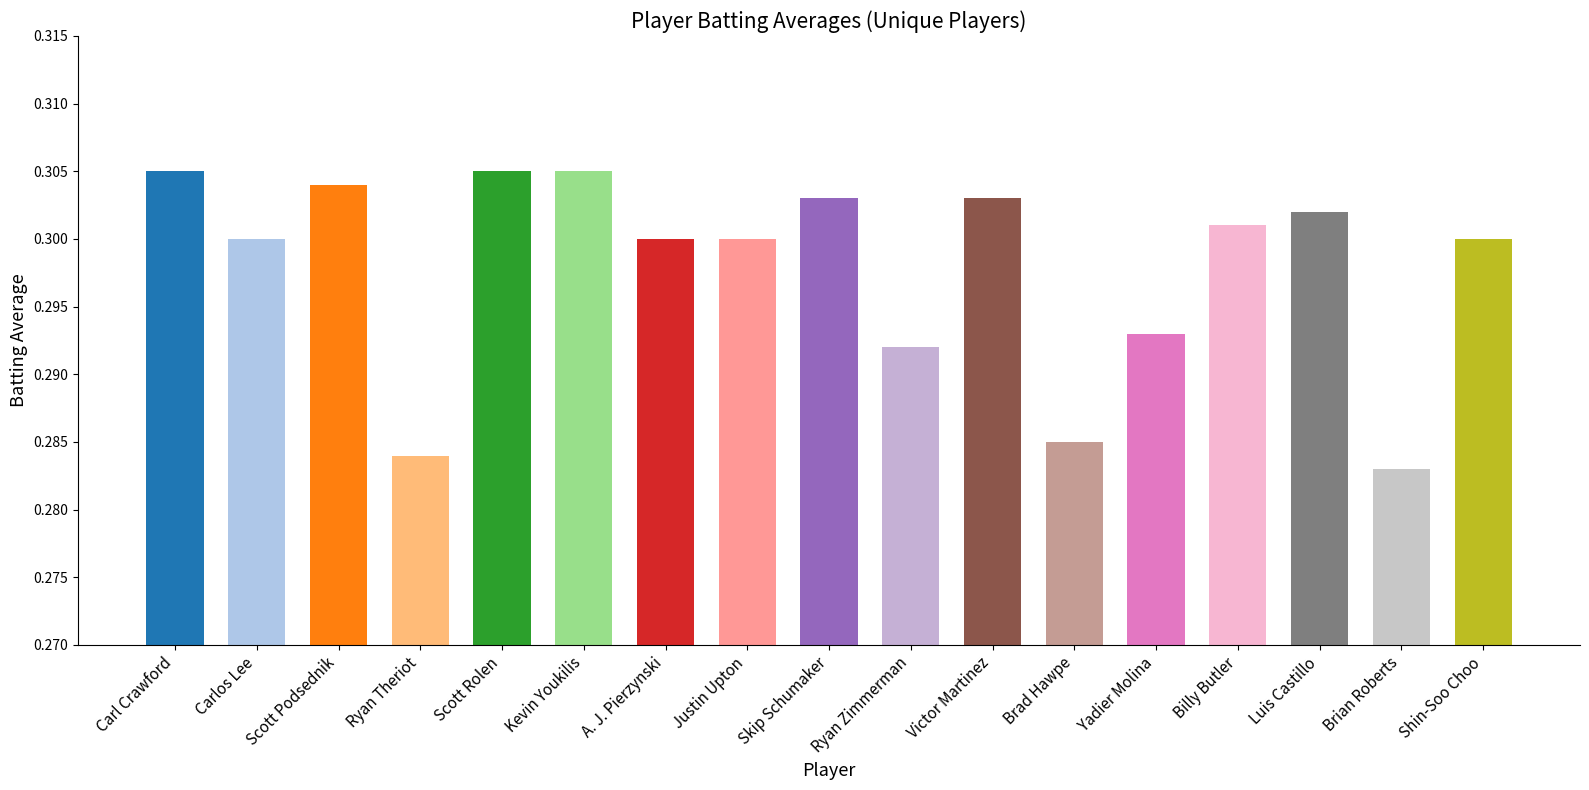

What is the label of the 11th bar from the left?

Victor Martinez